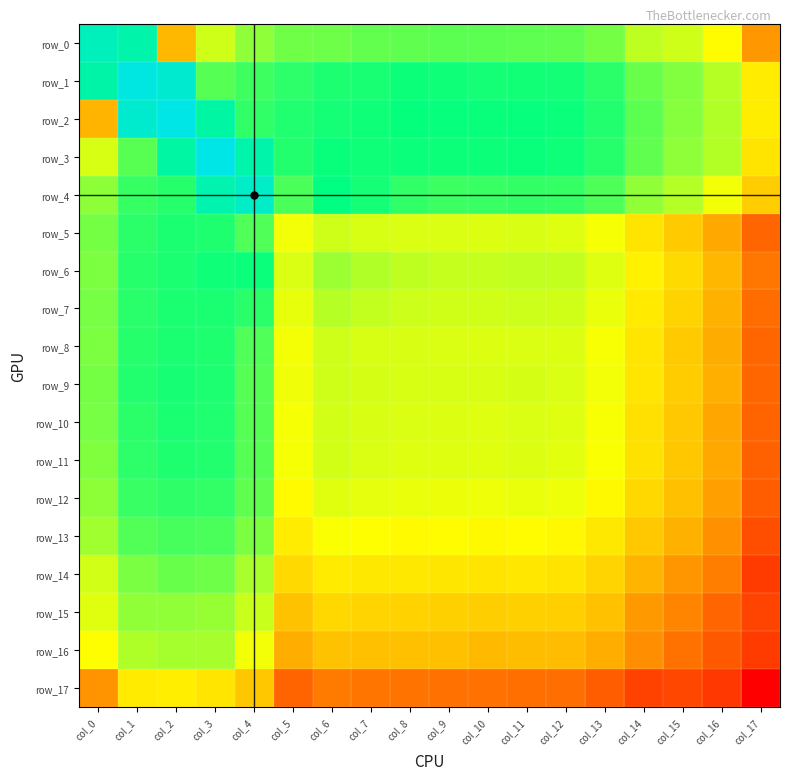

At which category is the sum across all series the highest?

col_1